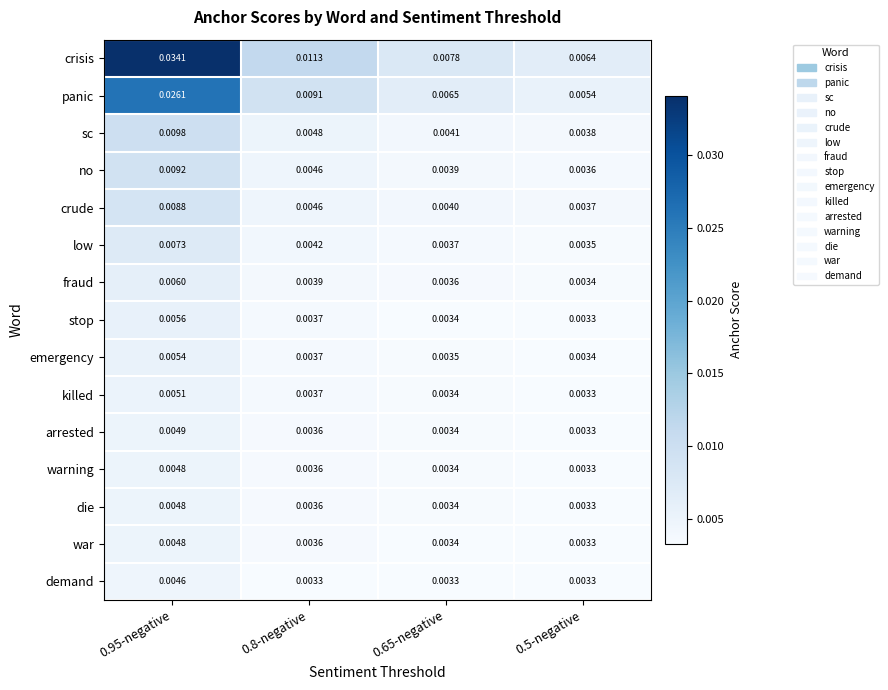

Is the value of killed at 0.8-negative greater than the value of arrested at 0.5-negative?

Yes